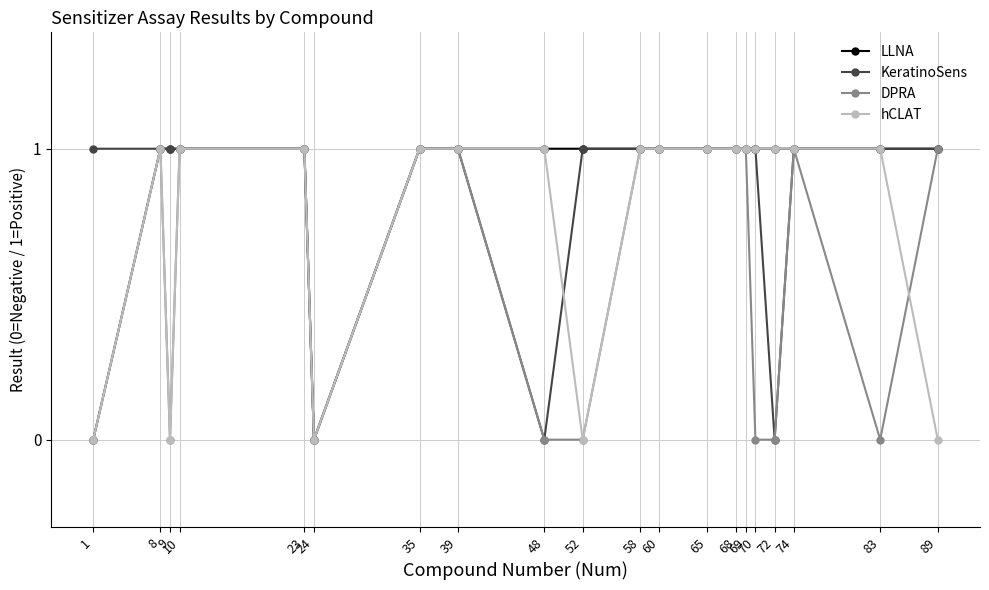

The value of KeratinoSens at 10 is 1. True or false?

True